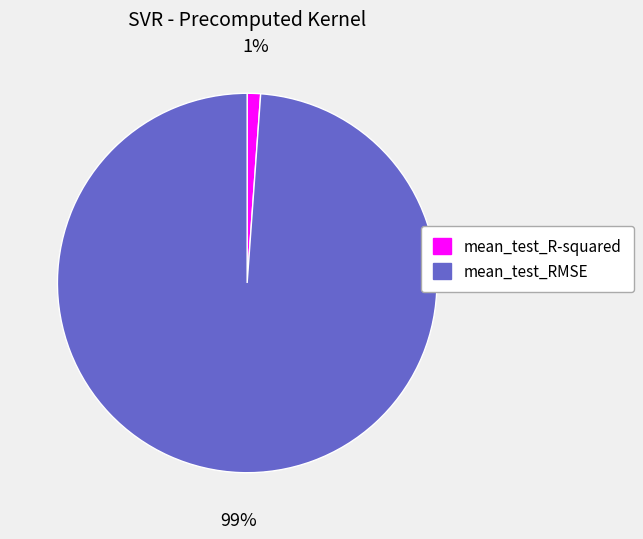

Which slice is the largest?

mean_test_RMSE